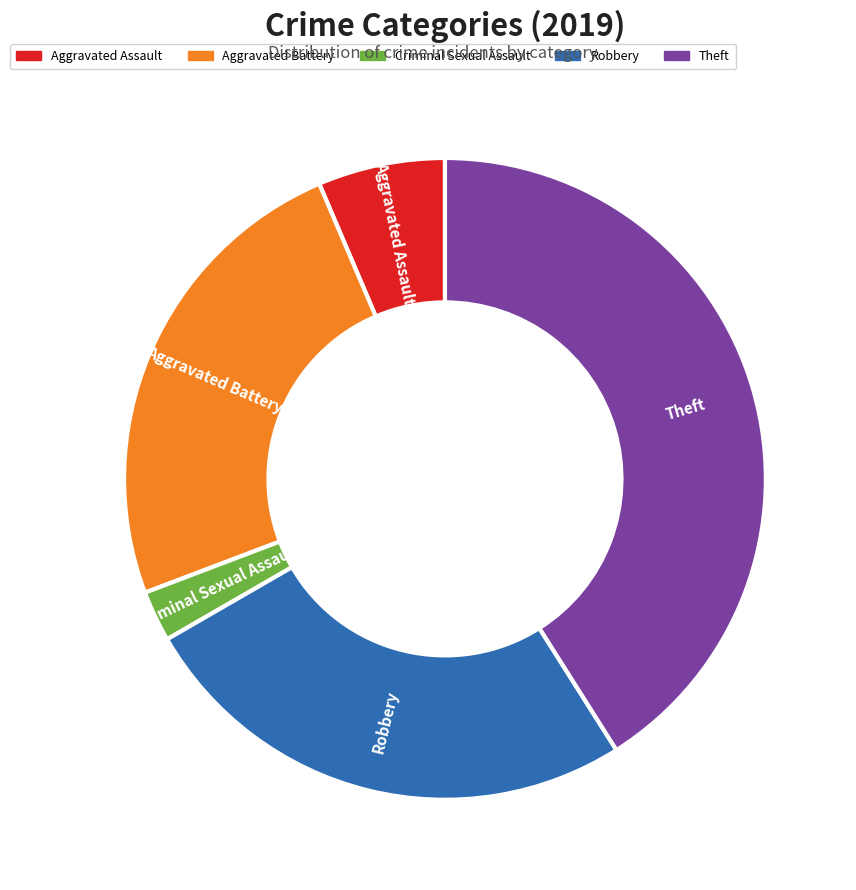

Does any single category account for the majority?

No